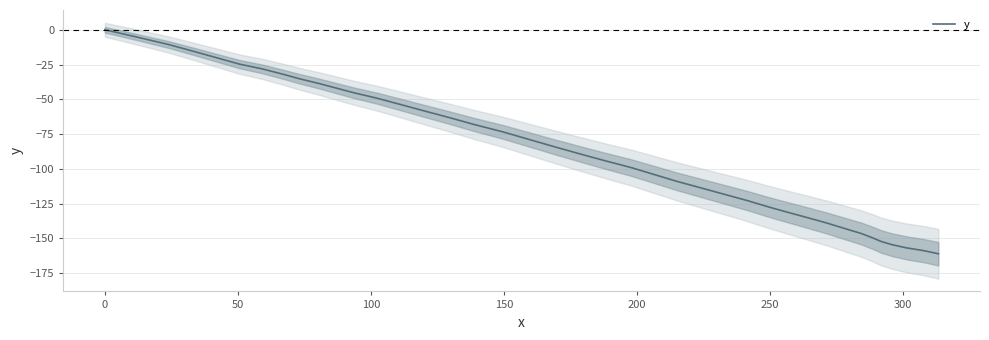

The chart shows a value of -12.2 at 250. True or false?

False